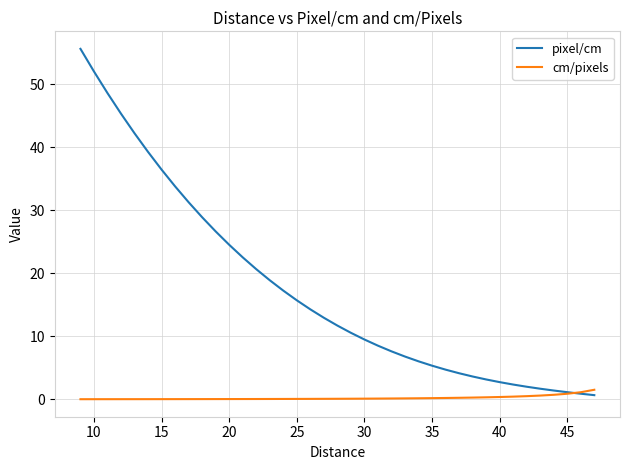

What is the difference between the maximum and minimum values in the cm/pixels series?

1.5